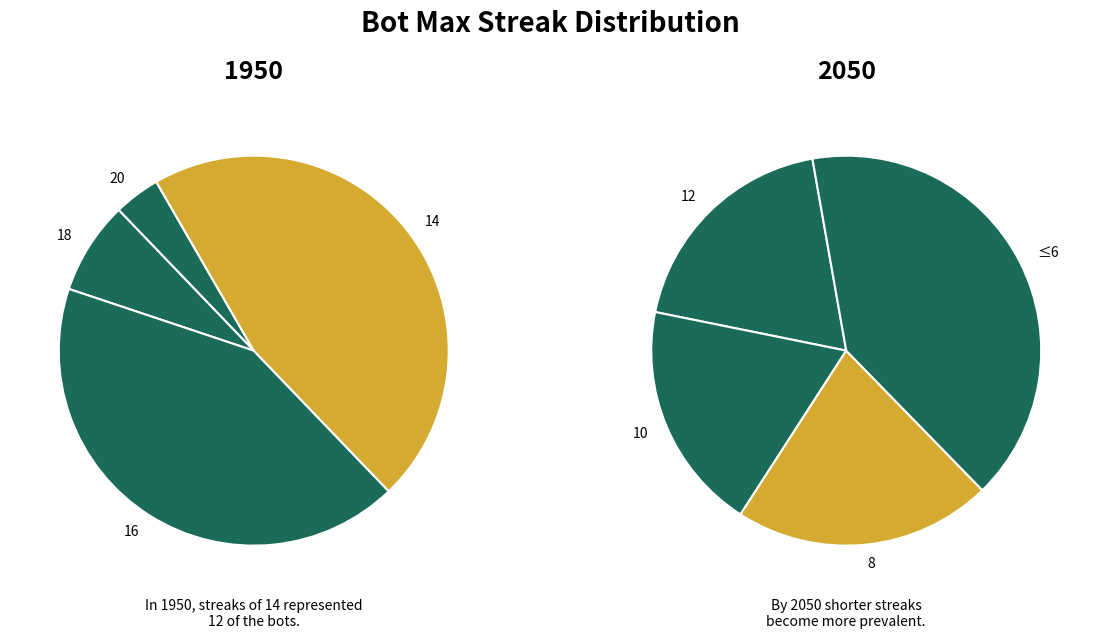

Does 8 represent more than half of the total?

No